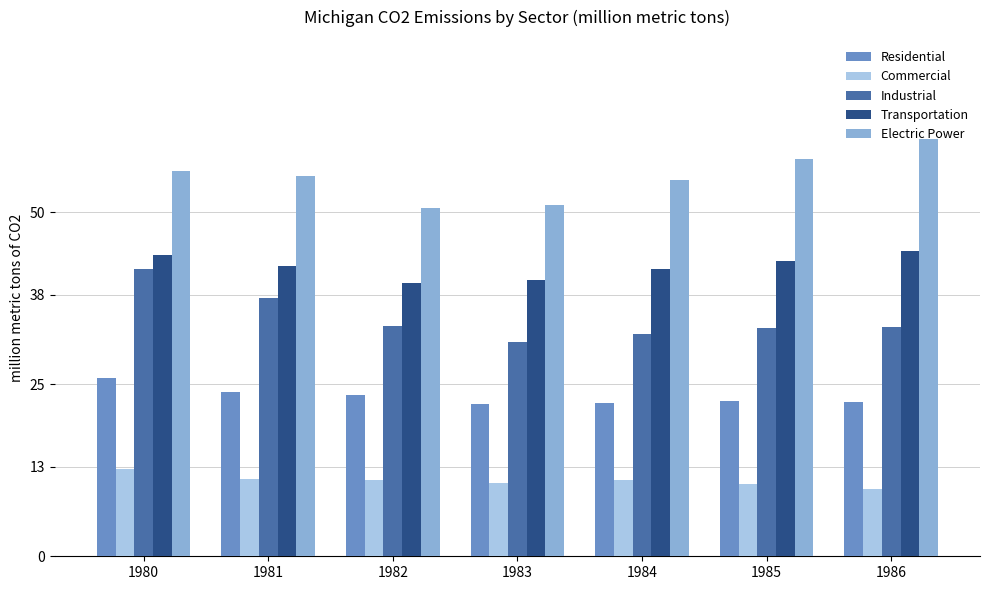

Which series changed the most between 1981 and 1986?

Electric Power